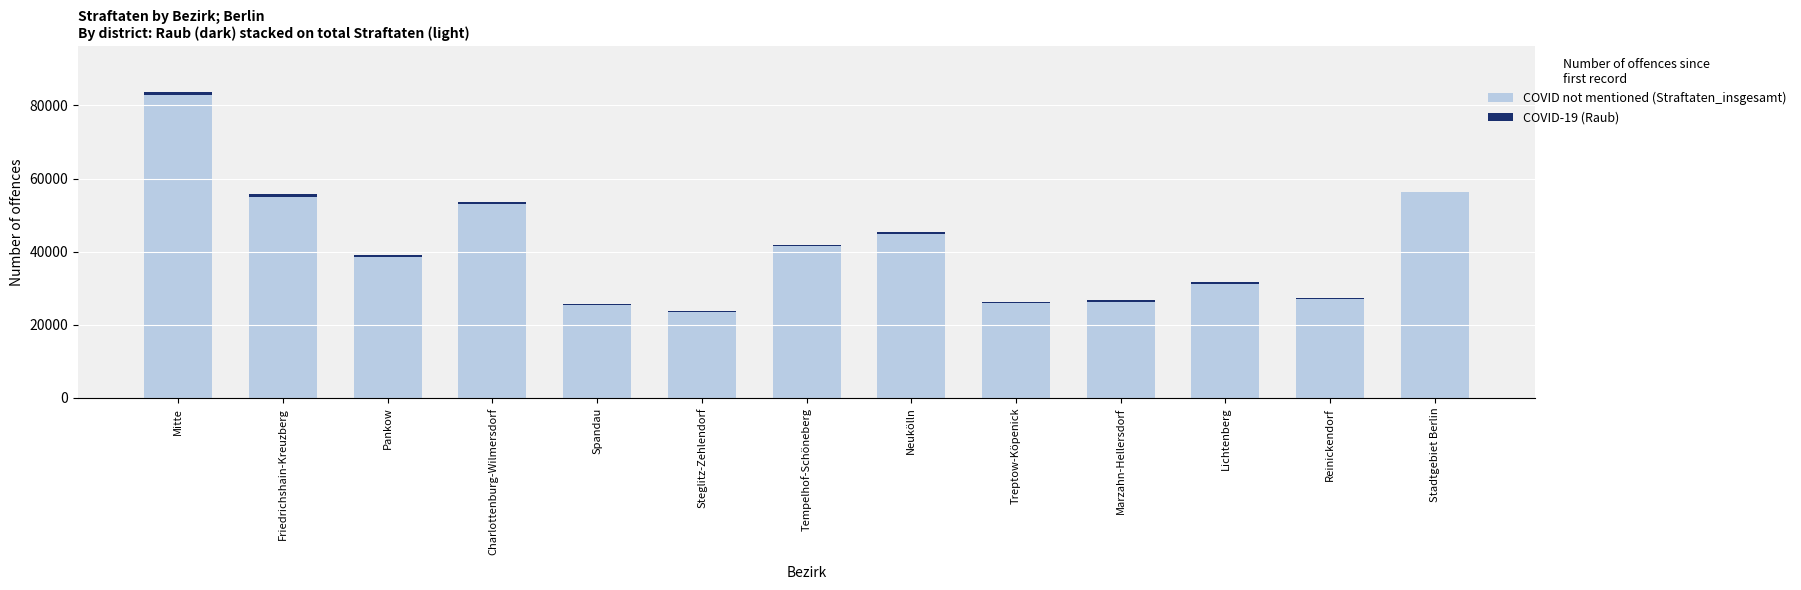

Are the bars horizontal?

No